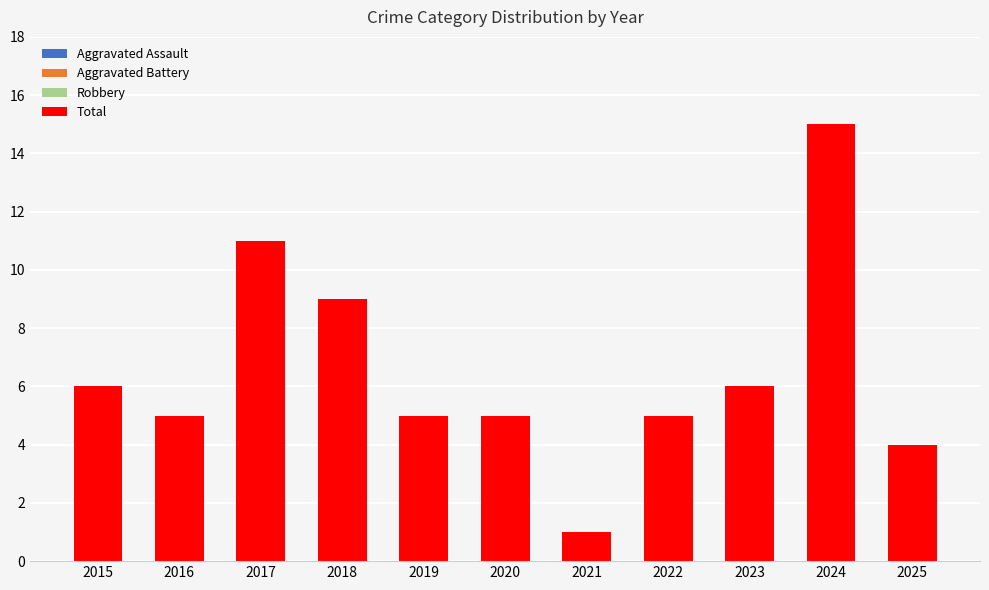

How many values in the Total series exceed 5?

5